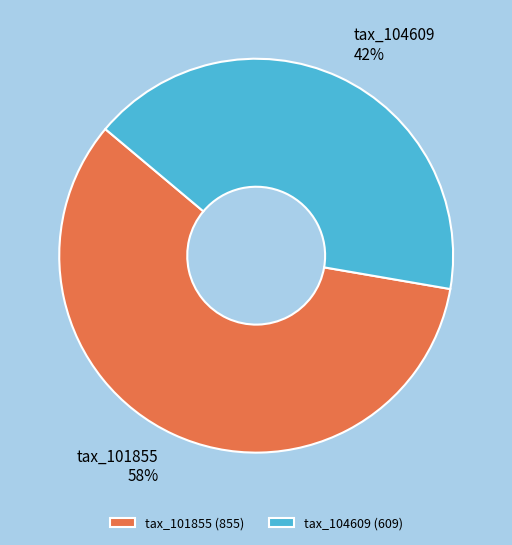

To the nearest percent, what is the combined percentage of tax_101855 and tax_104609?

100%